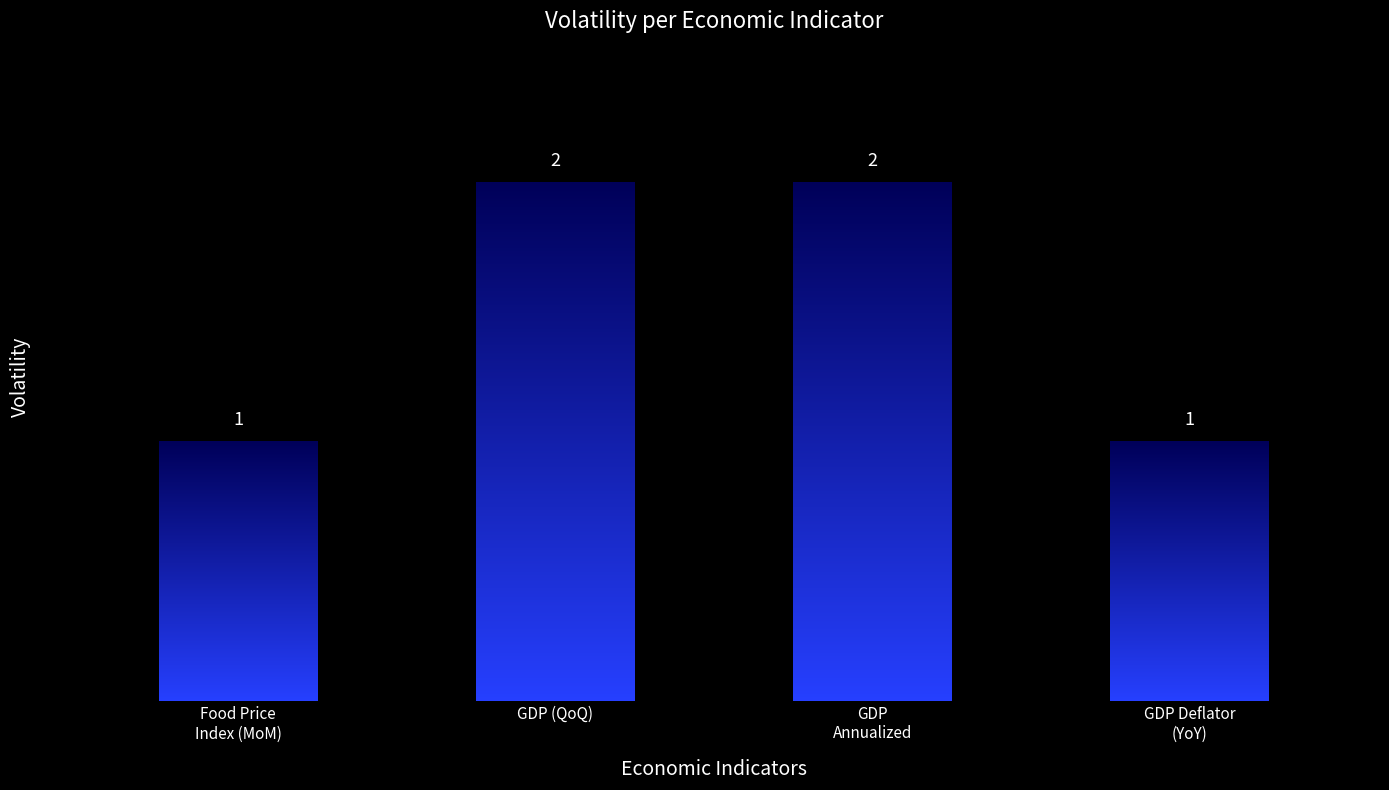

What is the value of the 1st bar from the left?

1